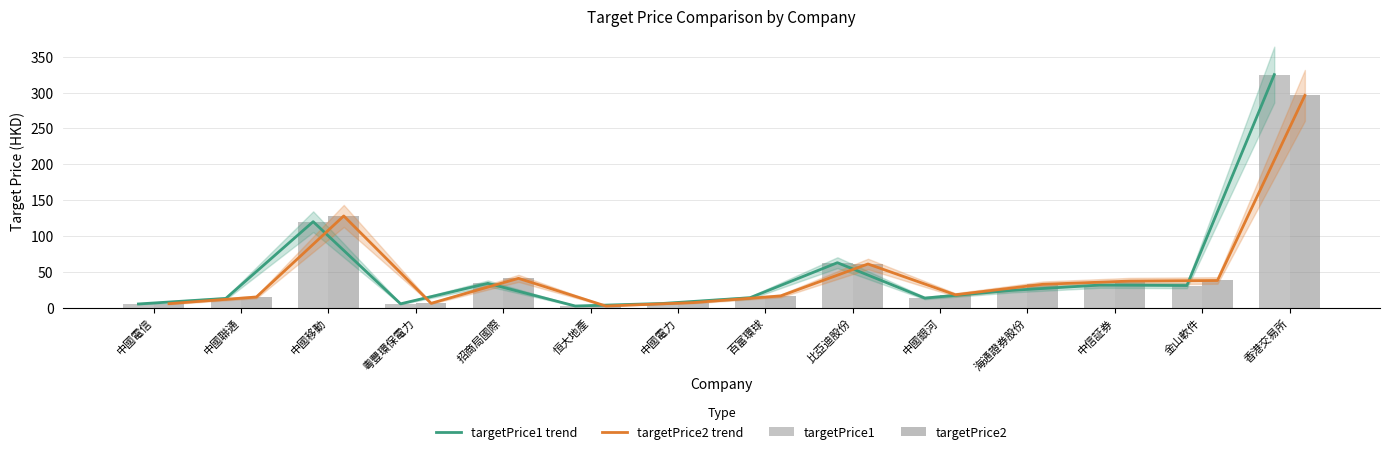

Between 海通證券股份 and 粵豐環保電力, which is larger?

海通證券股份